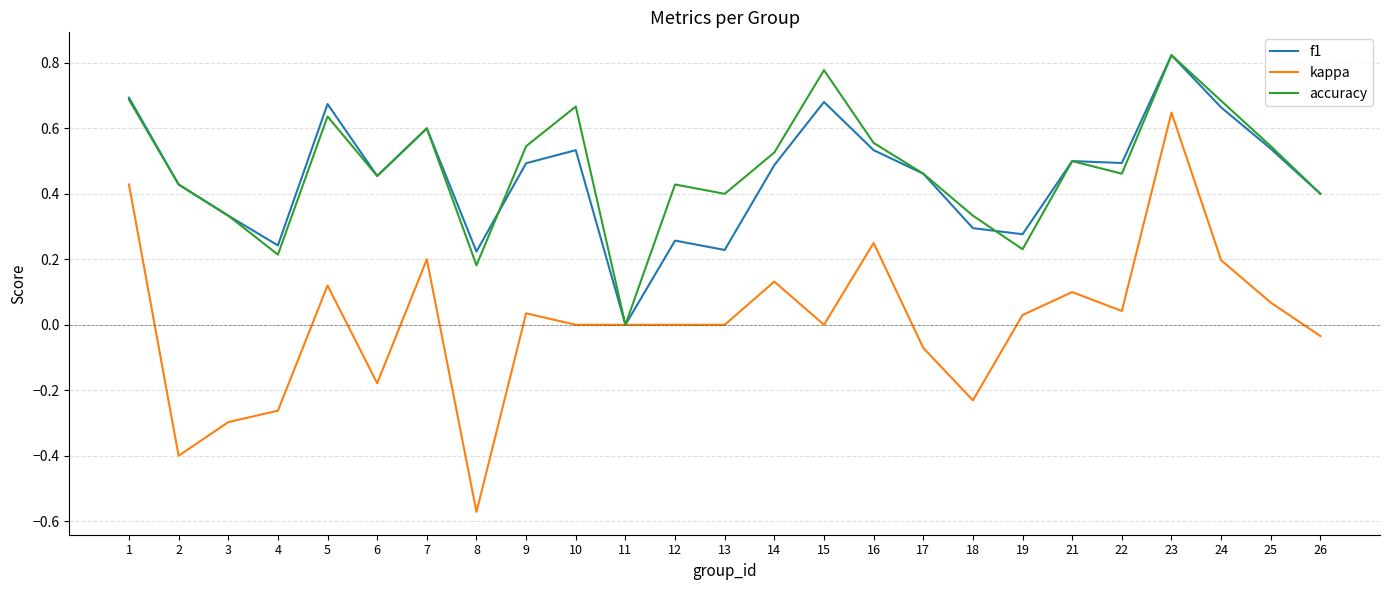

The kappa series shows 0.0 at 15. True or false?

True